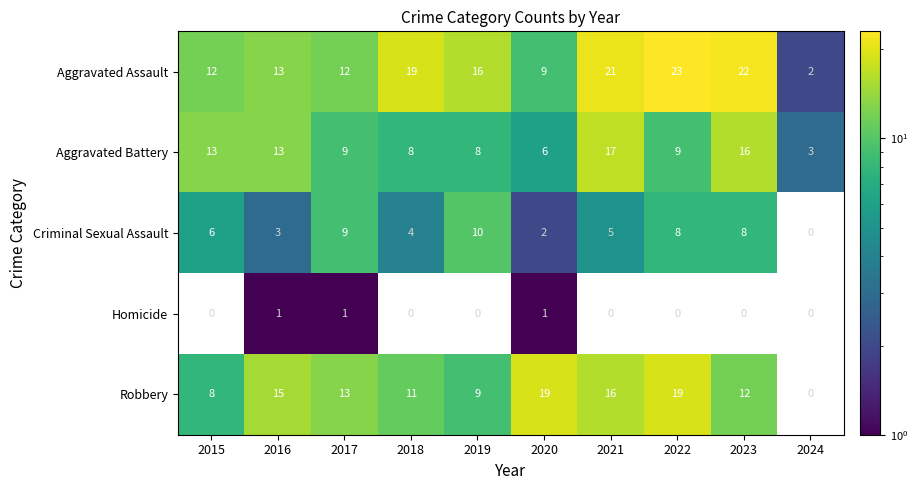

How many values in the Aggravated Battery series are below 9?

4